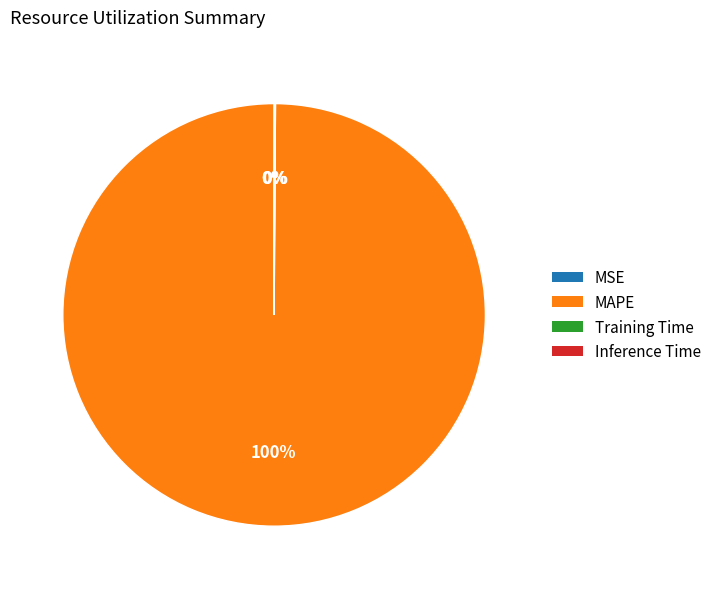

Which category accounts for the majority?

MAPE